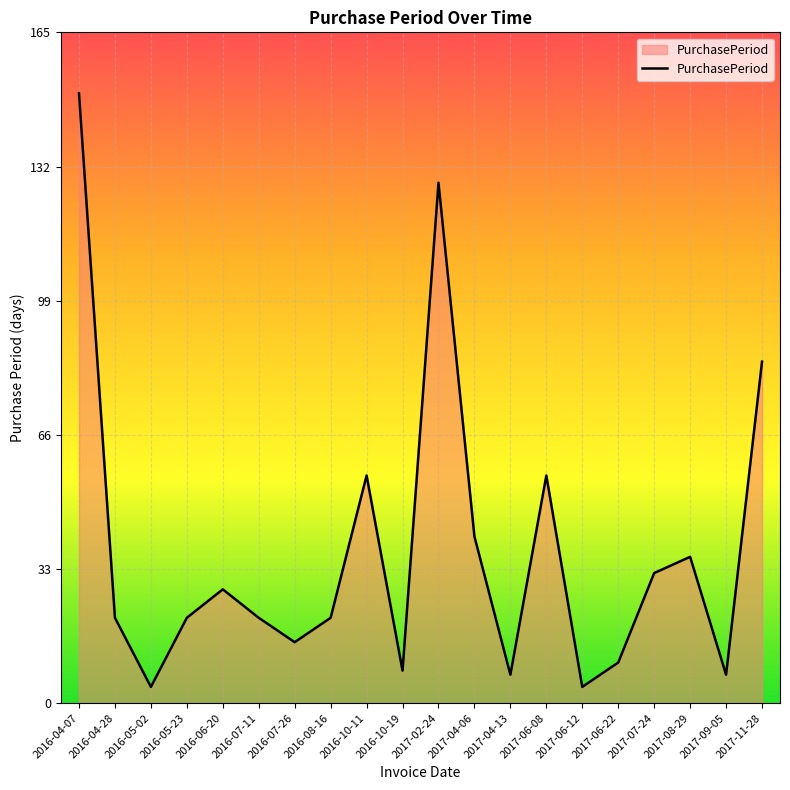

What is the change in value from 2017-04-13 to 2017-11-28?

+77